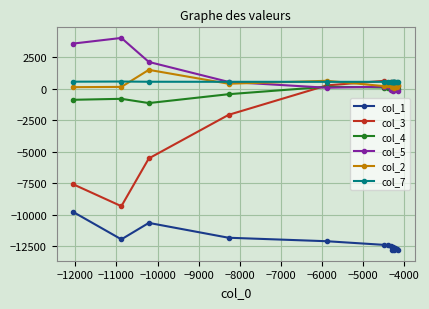

True or false: col_4 and col_1 intersect in this chart.

False